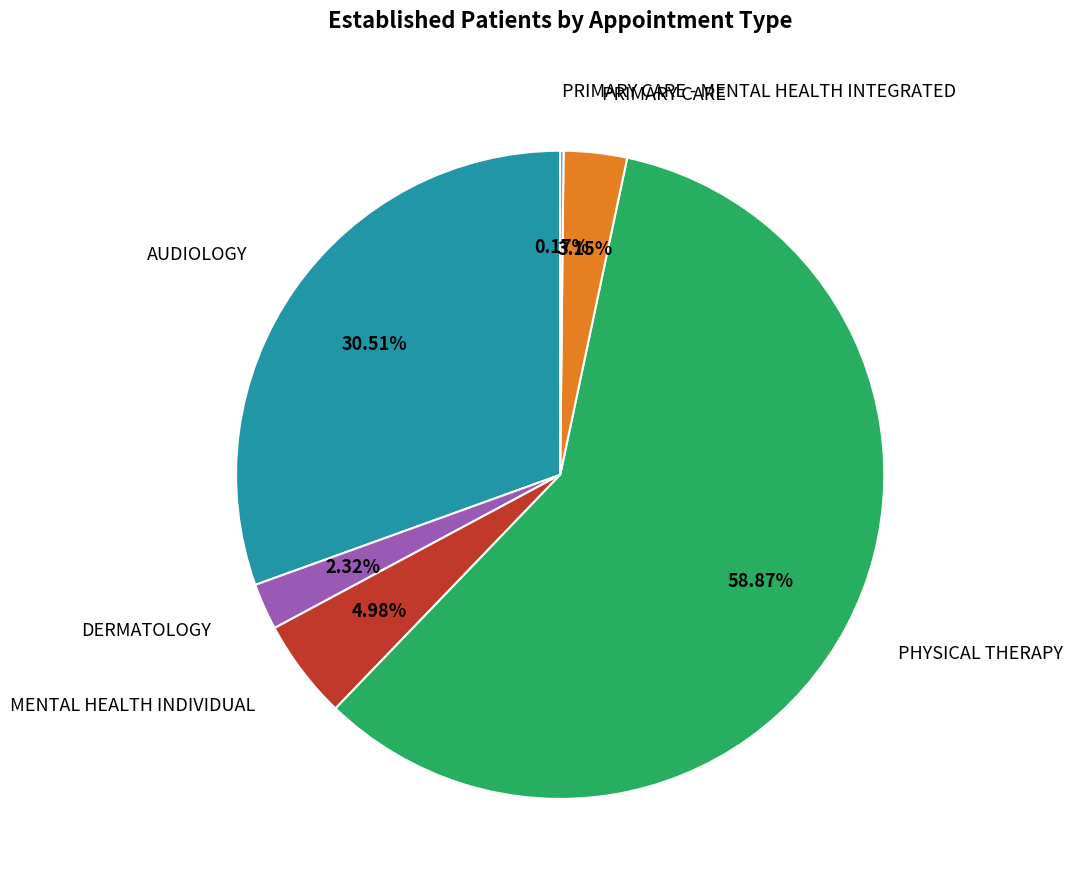

Which slice is the largest?

PHYSICAL THERAPY